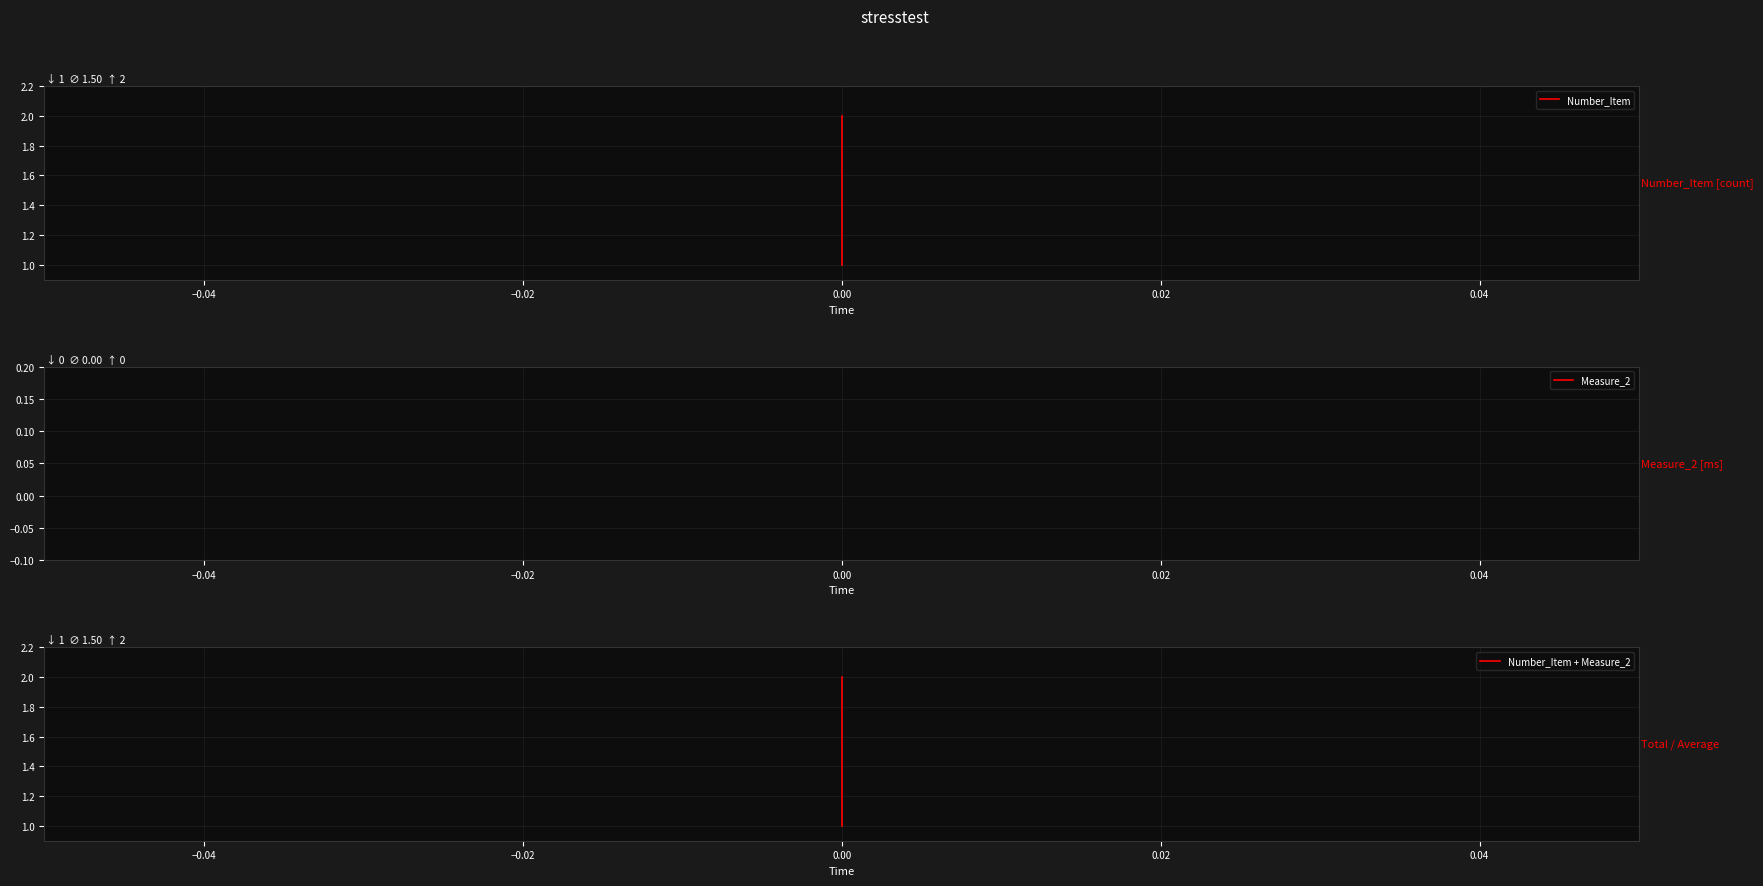

Reading right to left, what are all the values shown in this chart?

Number_Item: 2	1
Measure_2: 0	0
Number_Item + Measure_2: 2	1